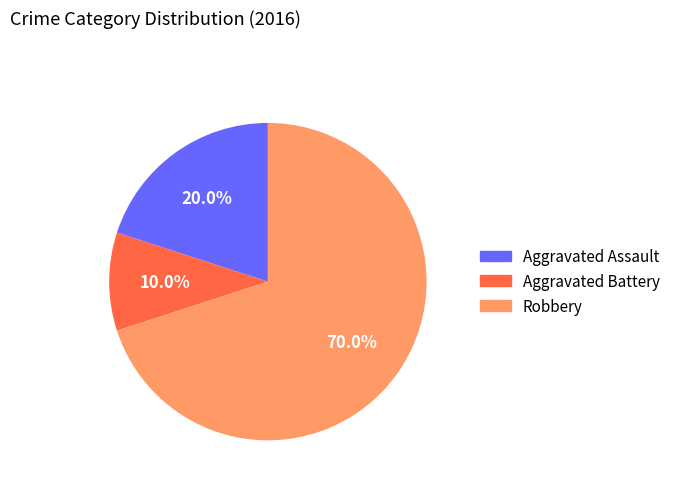

To the nearest percent, what portion does Aggravated Battery represent?

10%